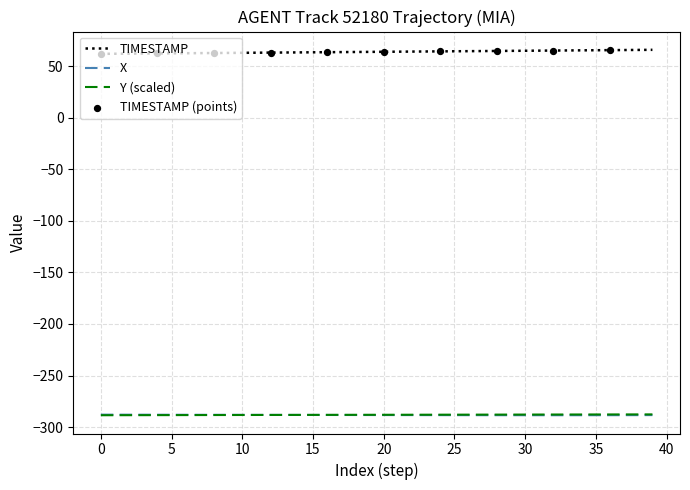

True or false: Y (scaled) and TIMESTAMP intersect in this chart.

False